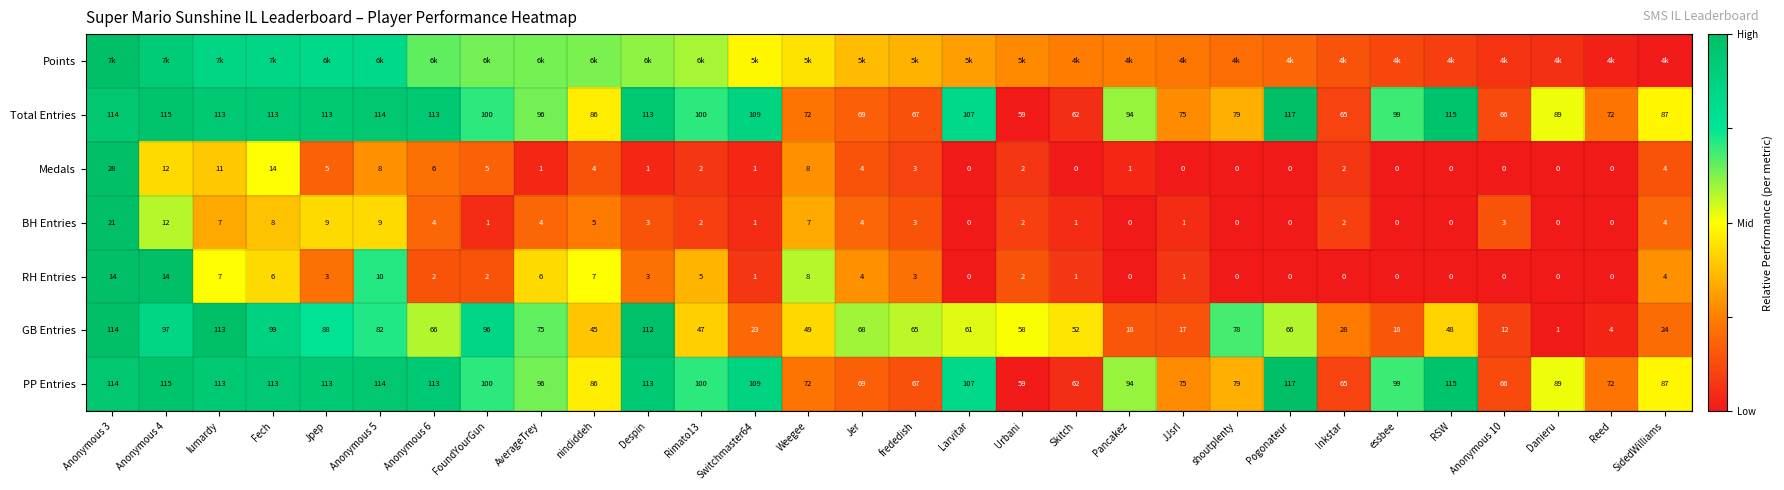

At which label is GB Entries closest to 57?

Urbani